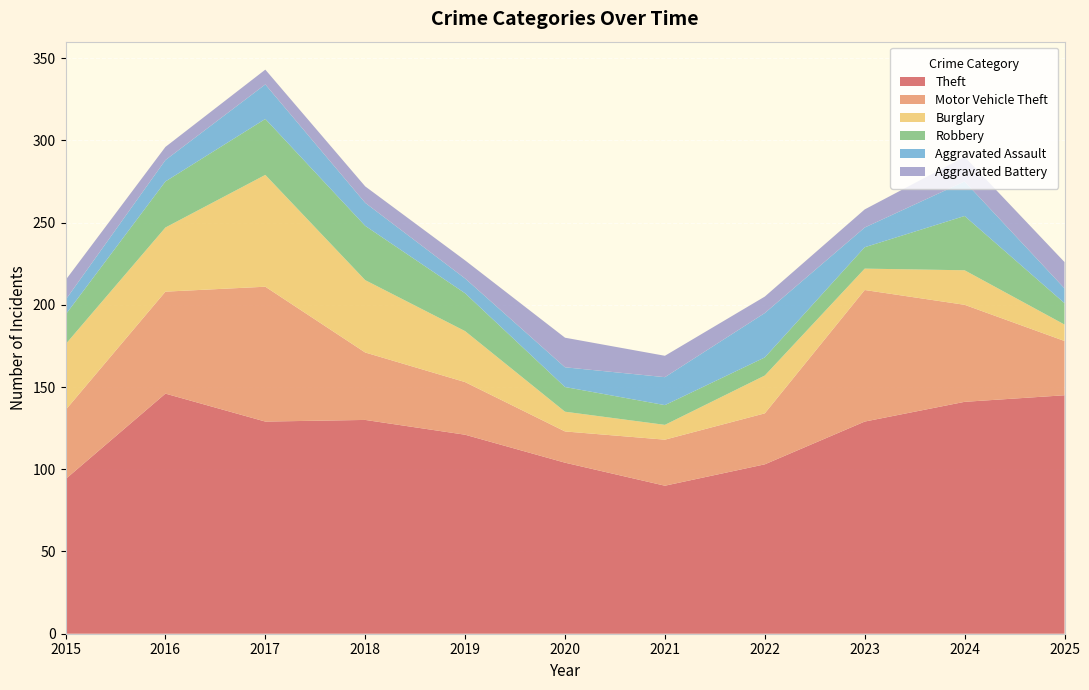

Reading right to left, what are all the values shown in this chart?

Theft: 145	141	129	103	90	104	121	130	129	146	94
Motor Vehicle Theft: 33	59	80	31	28	19	32	41	82	62	42
Burglary: 10	21	13	23	9	12	31	44	68	39	40
Robbery: 13	33	13	11	12	15	23	33	34	28	18
Aggravated Assault: 9	21	12	27	17	12	9	14	21	13	9
Aggravated Battery: 16	15	11	10	13	18	11	10	9	8	12